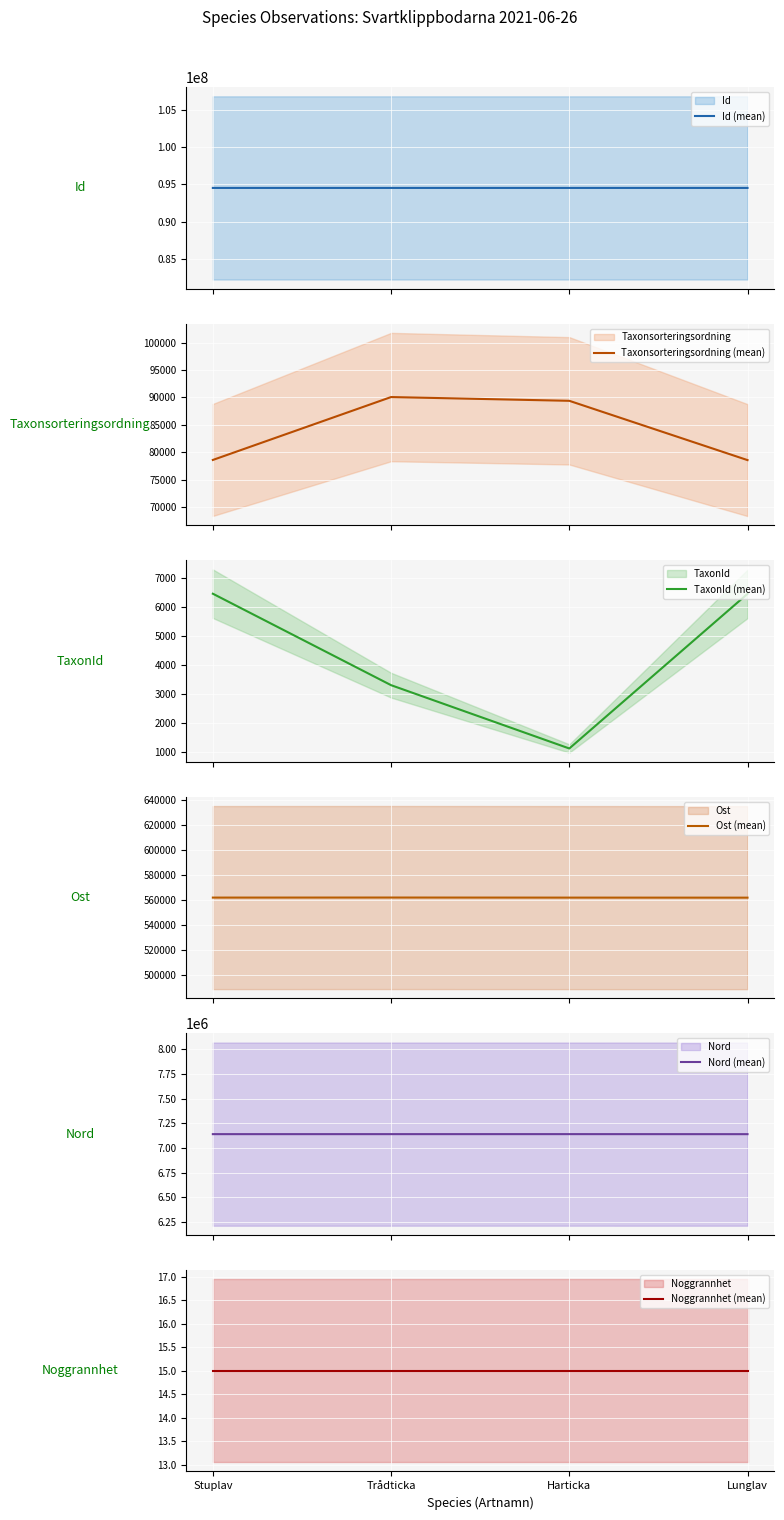

True or false: TaxonId (mean) has a value of 6458.0 at Lunglav.

True